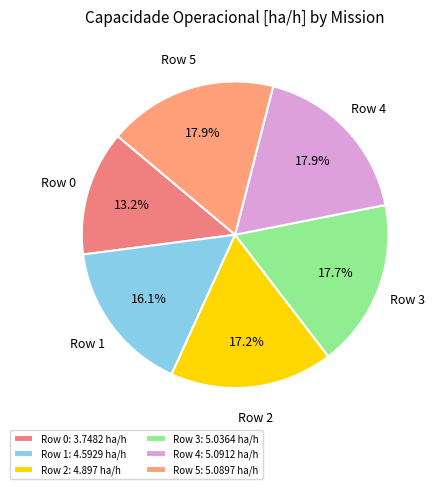

Does any single category account for the majority?

No